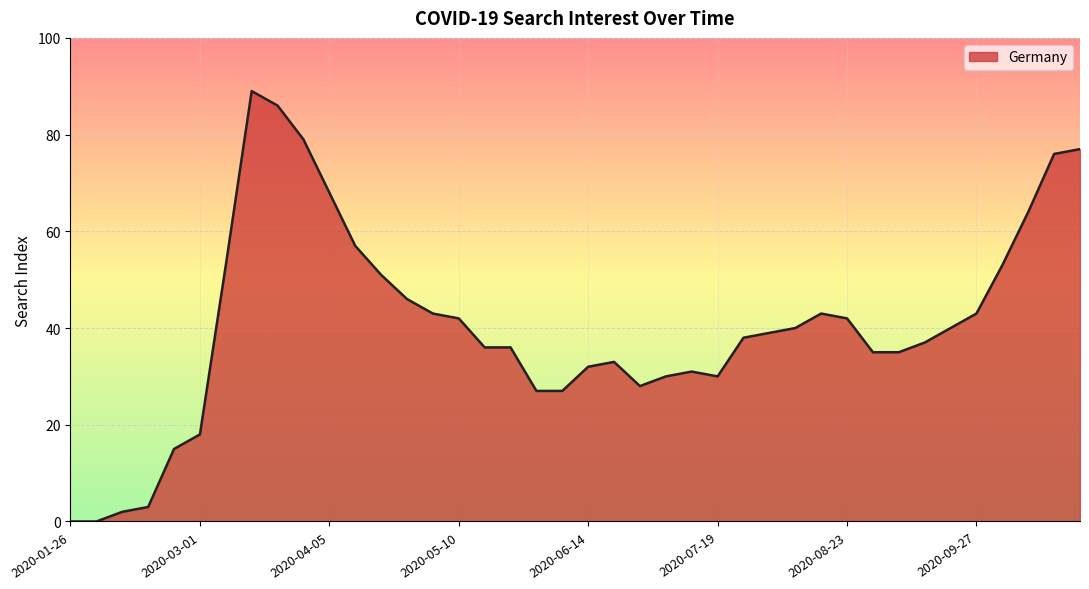

What is the difference between the maximum and minimum values?

89